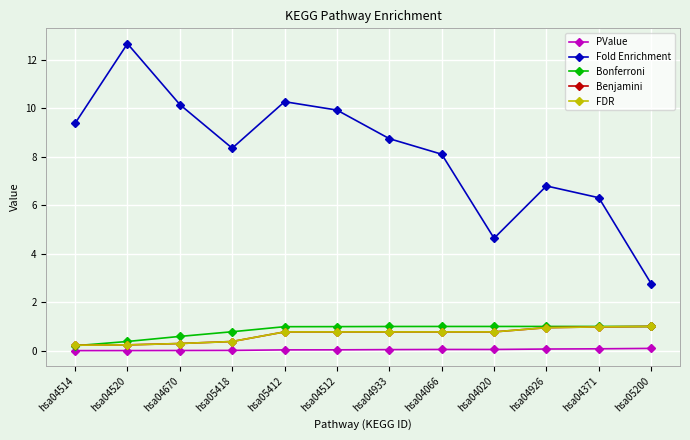

The value of Fold Enrichment at hsa04520 is 17.1. True or false?

False